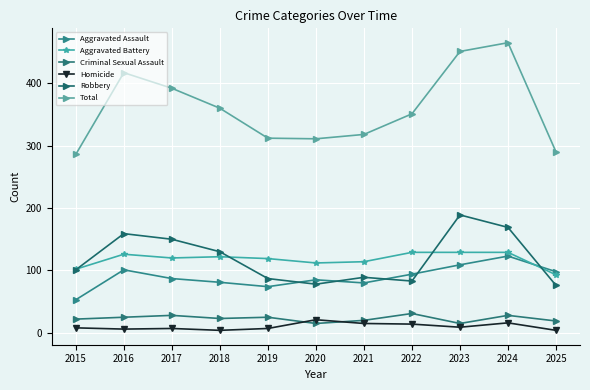

True or false: Aggravated Assault and Homicide cross at least once.

False